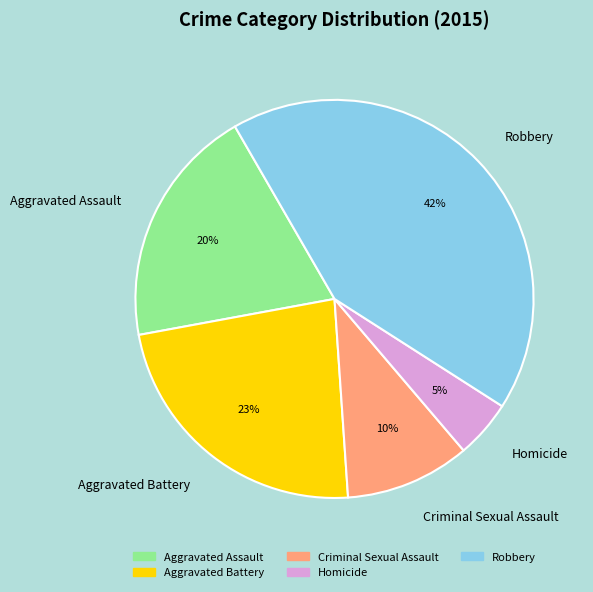

Rank the categories by value from lowest to highest.

Homicide, Criminal Sexual Assault, Aggravated Assault, Aggravated Battery, Robbery